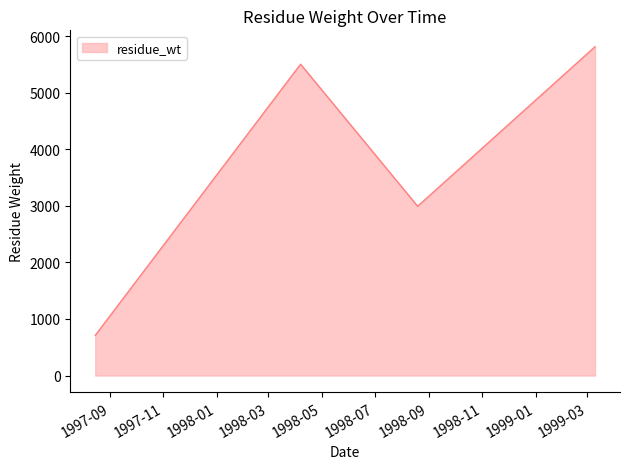

How many interior local peaks (higher than both neighbors) does the data have?

1